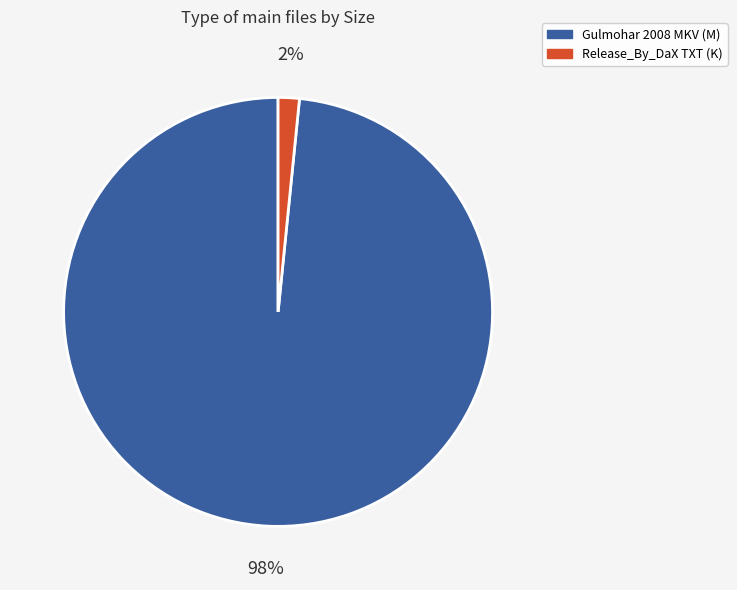

Is there any slice that represents more than half of the pie?

Yes